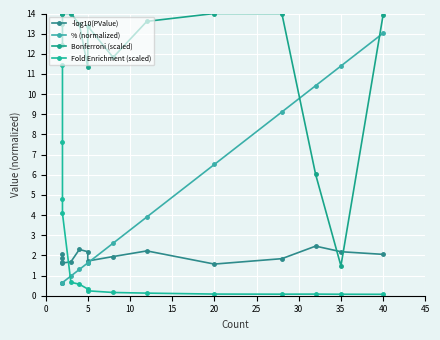

Which has a higher value, 45 or 25?

25